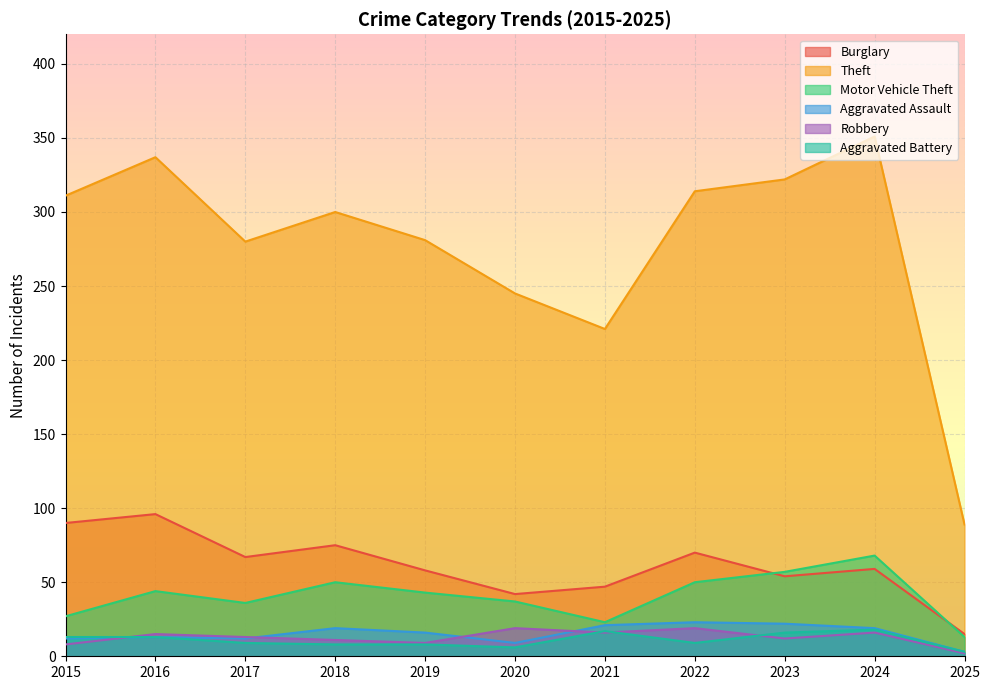

Which label corresponds to the largest value in the chart?

2024